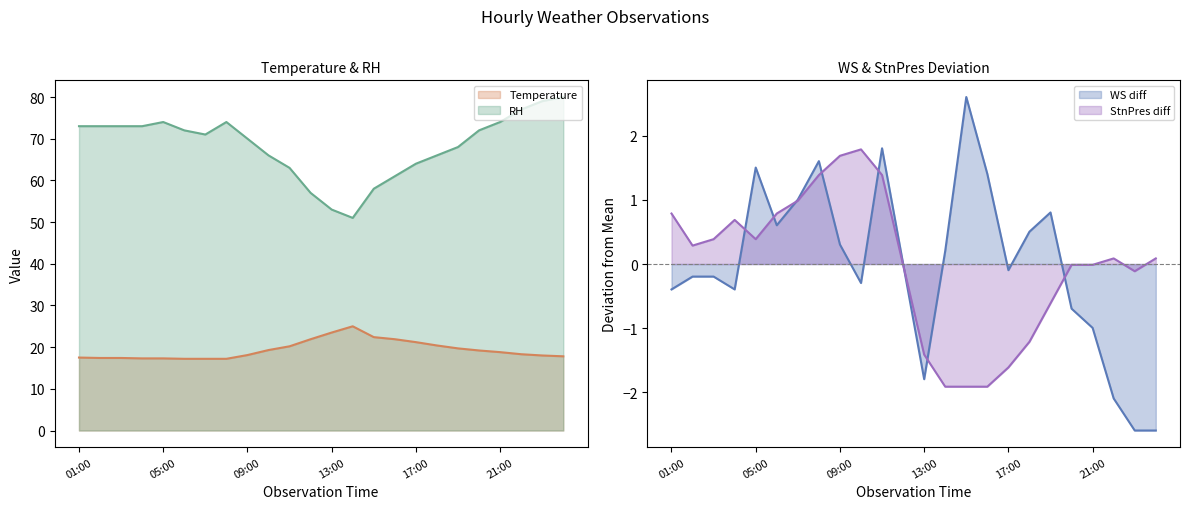

At which label is WS closest to 0?

12:00